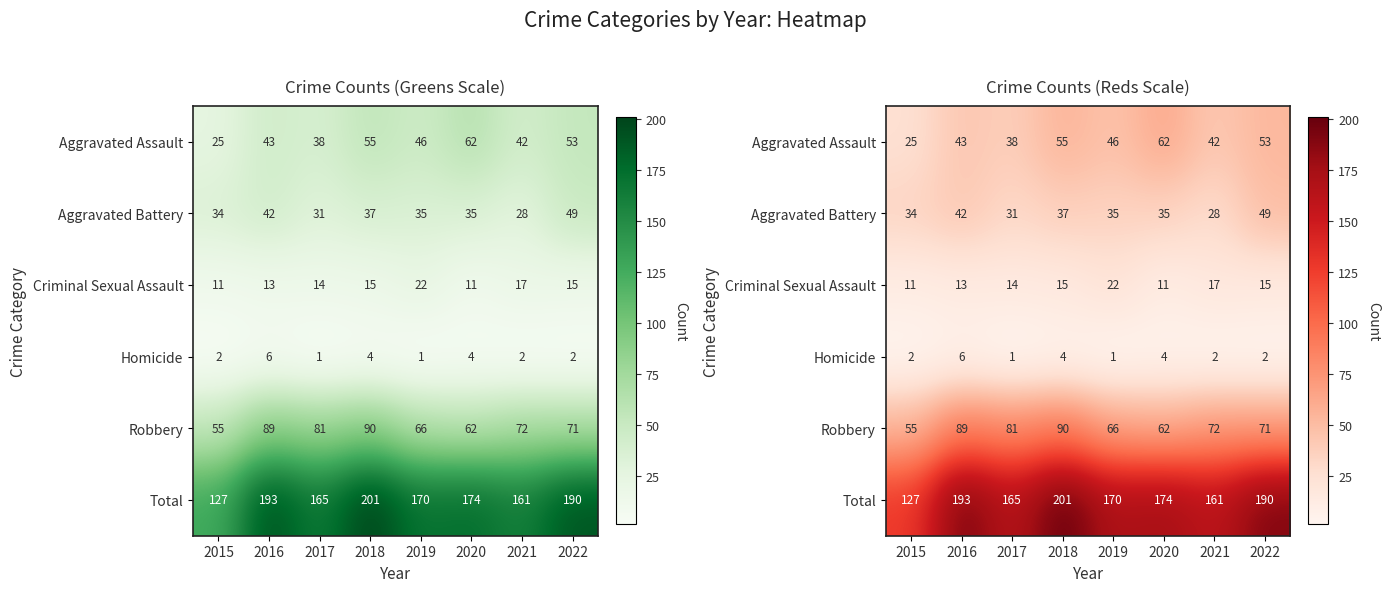

Count the number of data series in this chart.

6